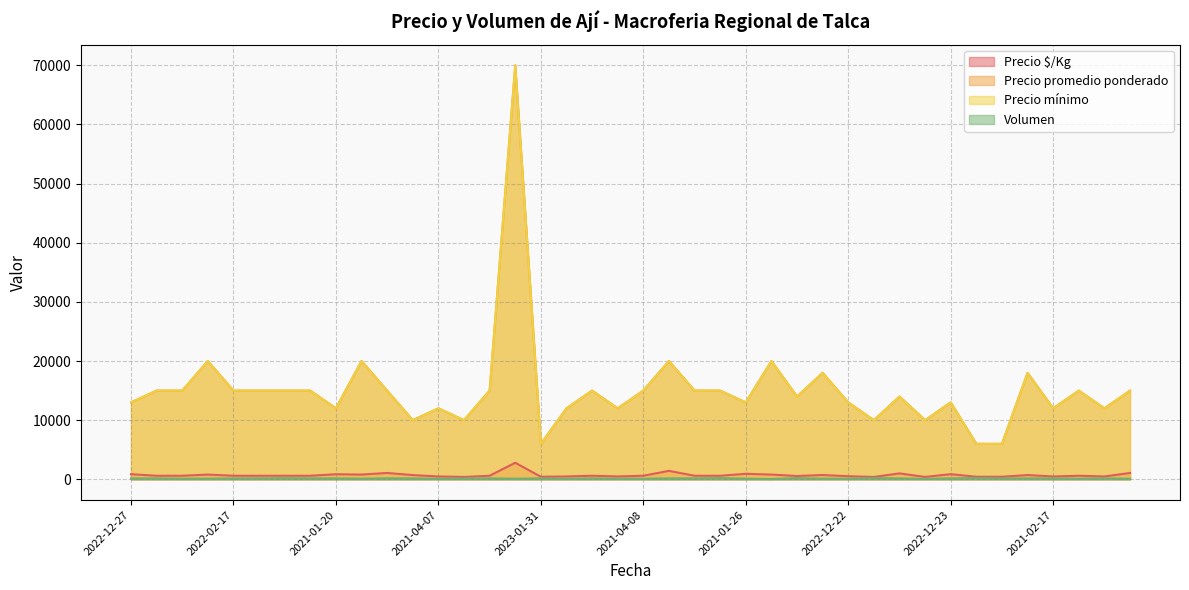

What is the label of the 31st point from the left?

2021-01-08